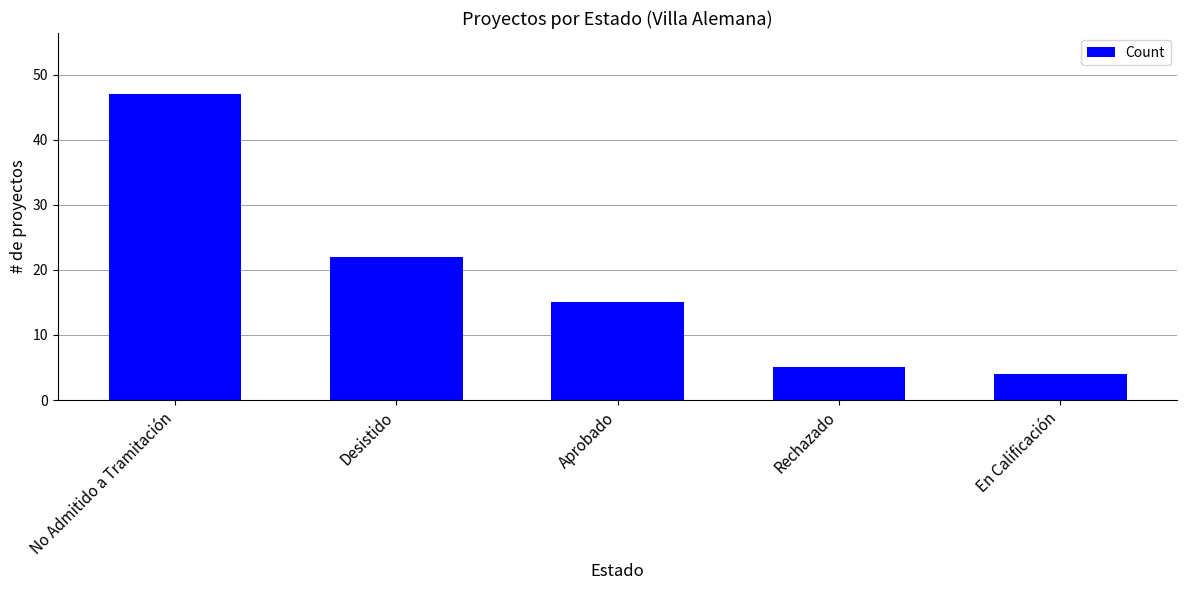

What is the value of the 3rd bar from the left?

15